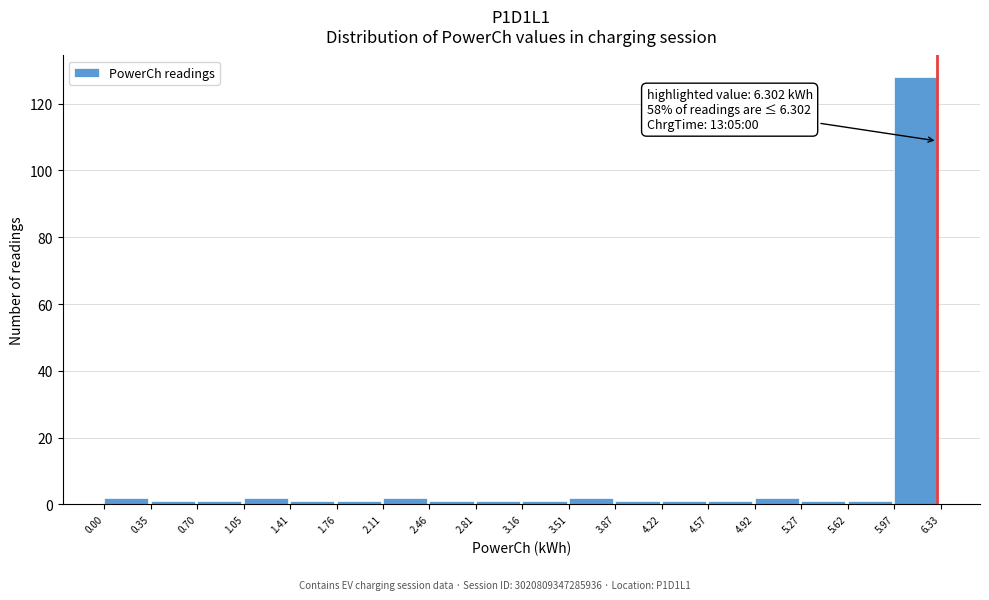

Which range on the x-axis has the tallest bar?

5.97 to 6.33